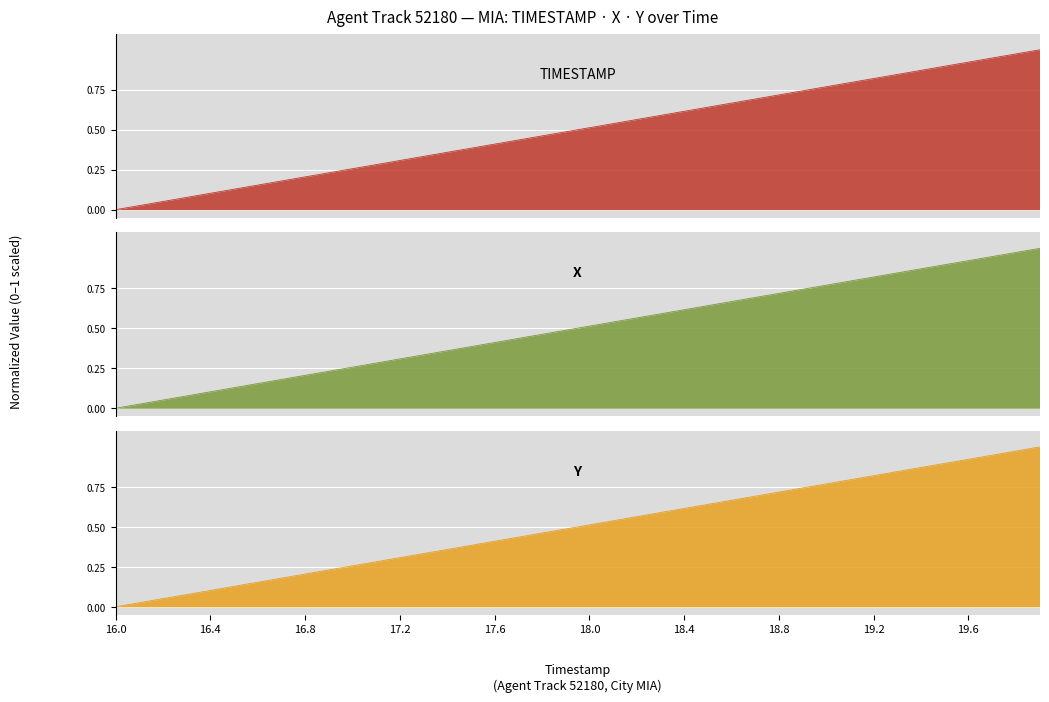

Which label corresponds to the smallest value in the chart?

16.0